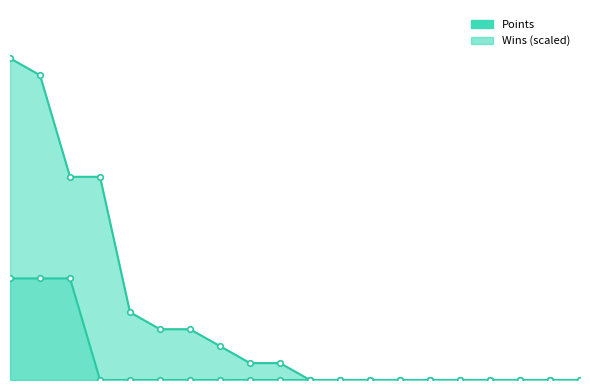

How many distinct data groups are displayed?

2